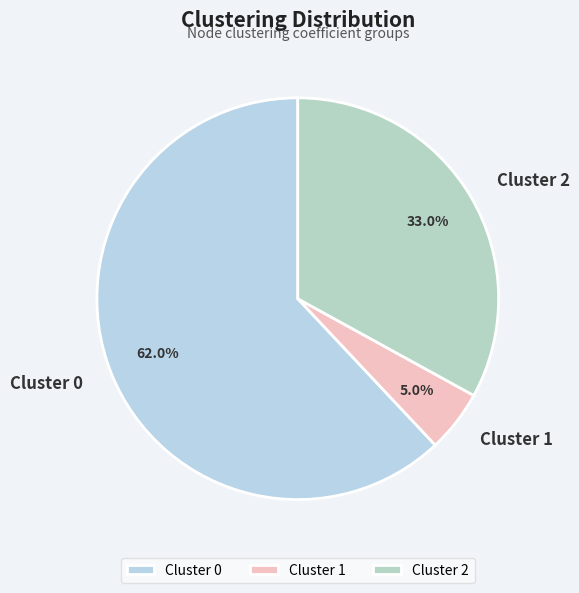

Rank the categories by value from highest to lowest.

Cluster 0, Cluster 2, Cluster 1